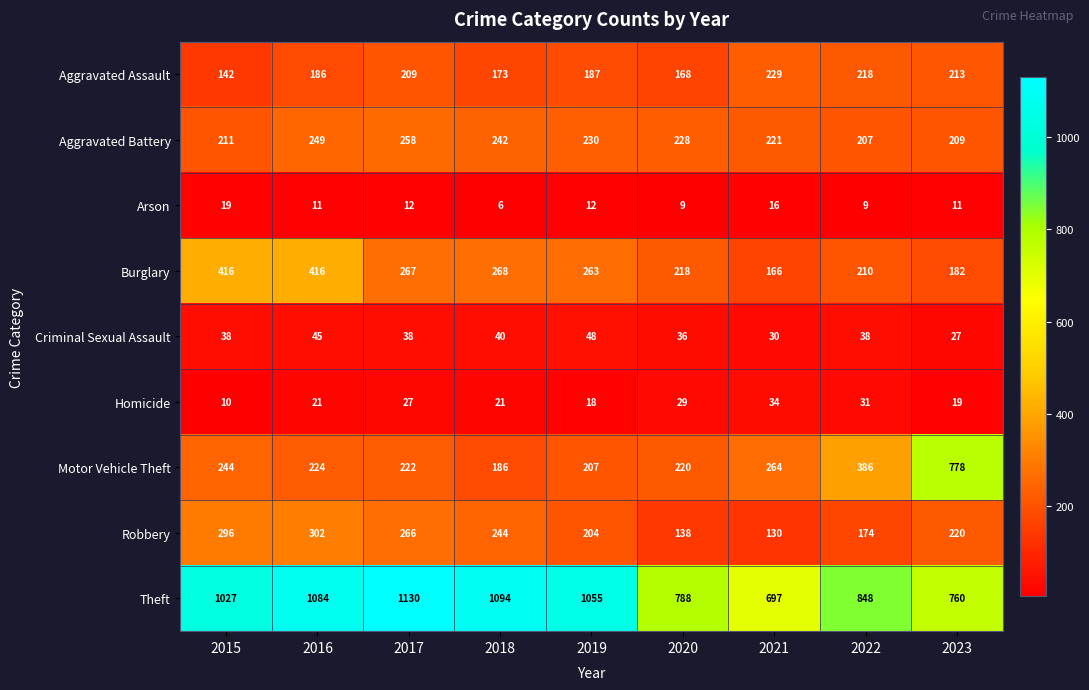

The value of Aggravated Assault at 2017 is 209. True or false?

True